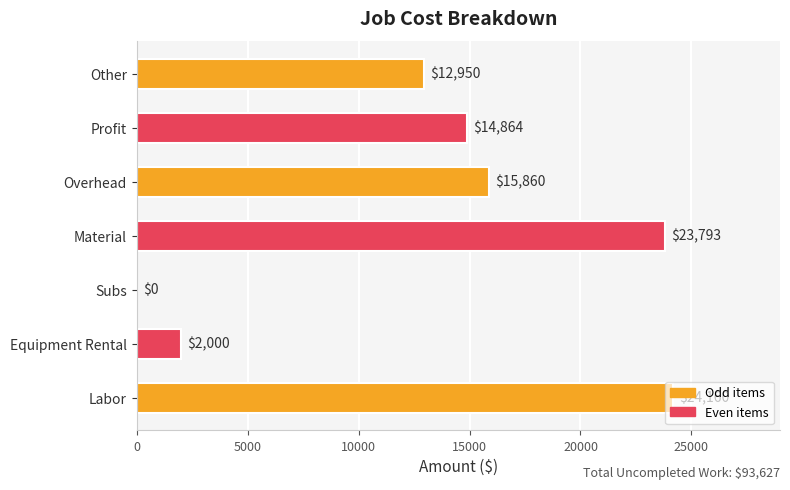

What is the sum of the values at Labor and Profit?

39024